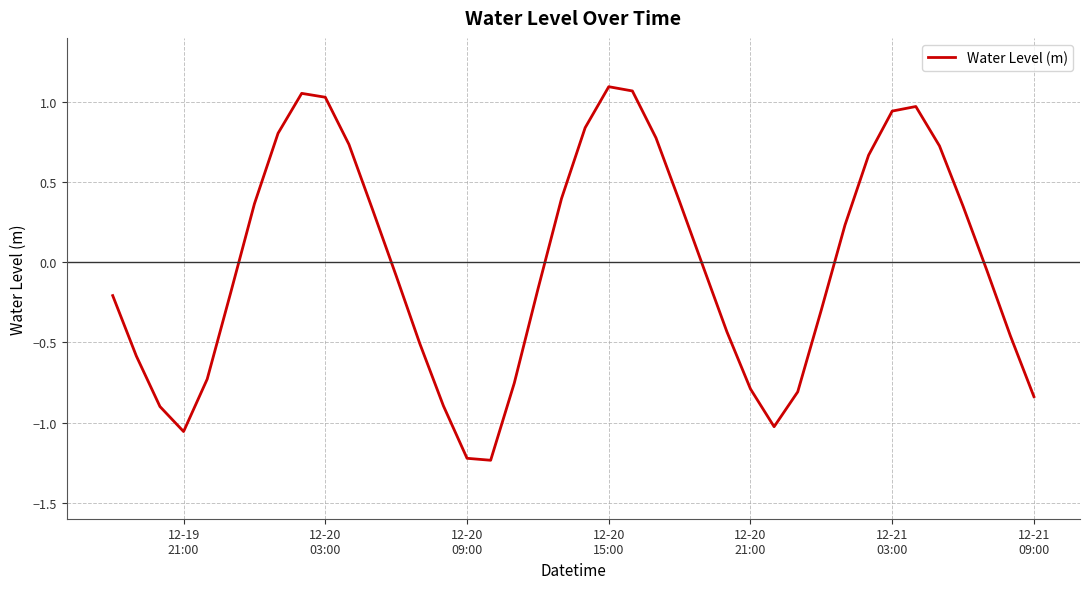

What is the smallest value displayed?

-1.2